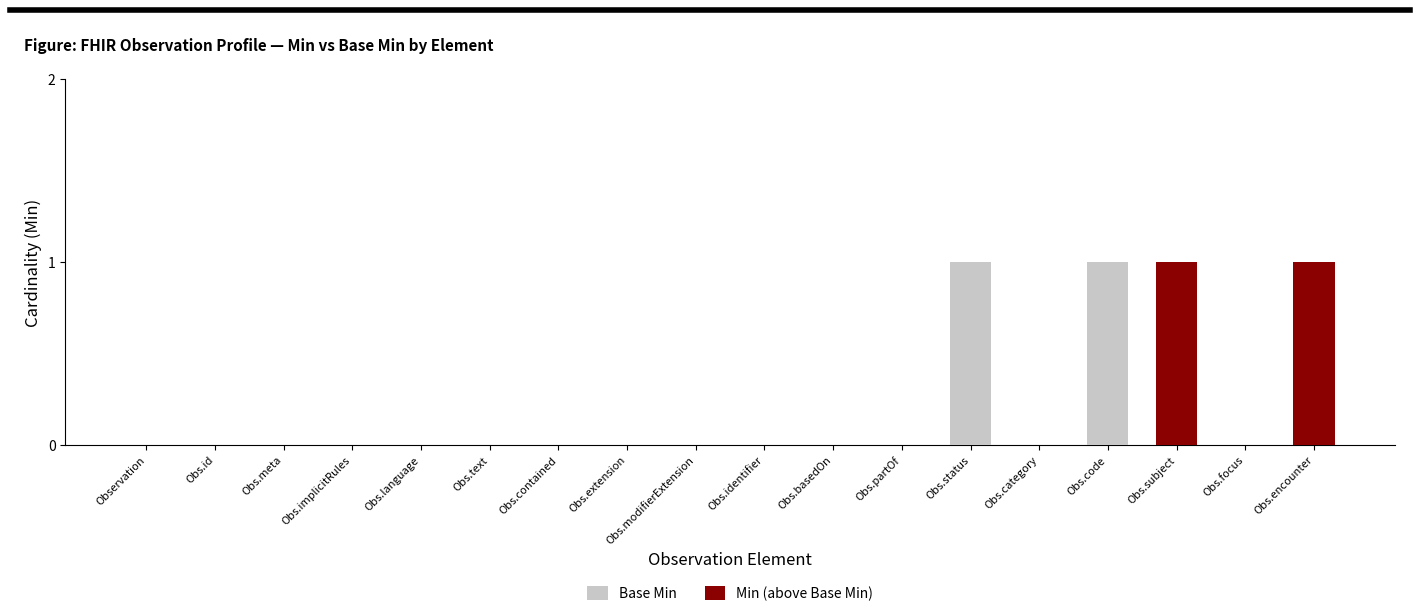

The Base Min series shows 0 at Obs.identifier. True or false?

True